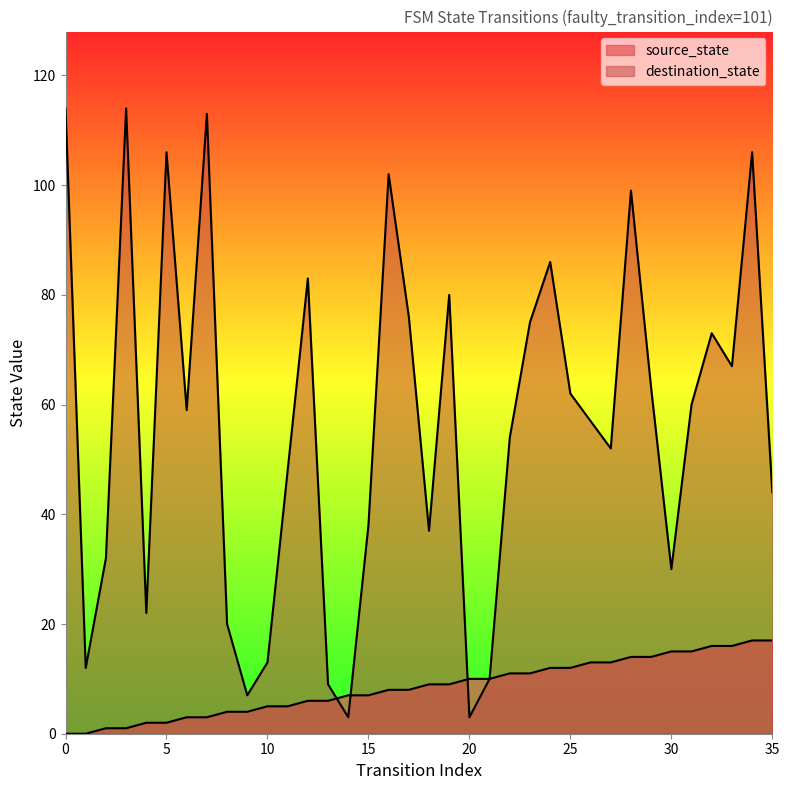

What is the total value across all series at 5?

108